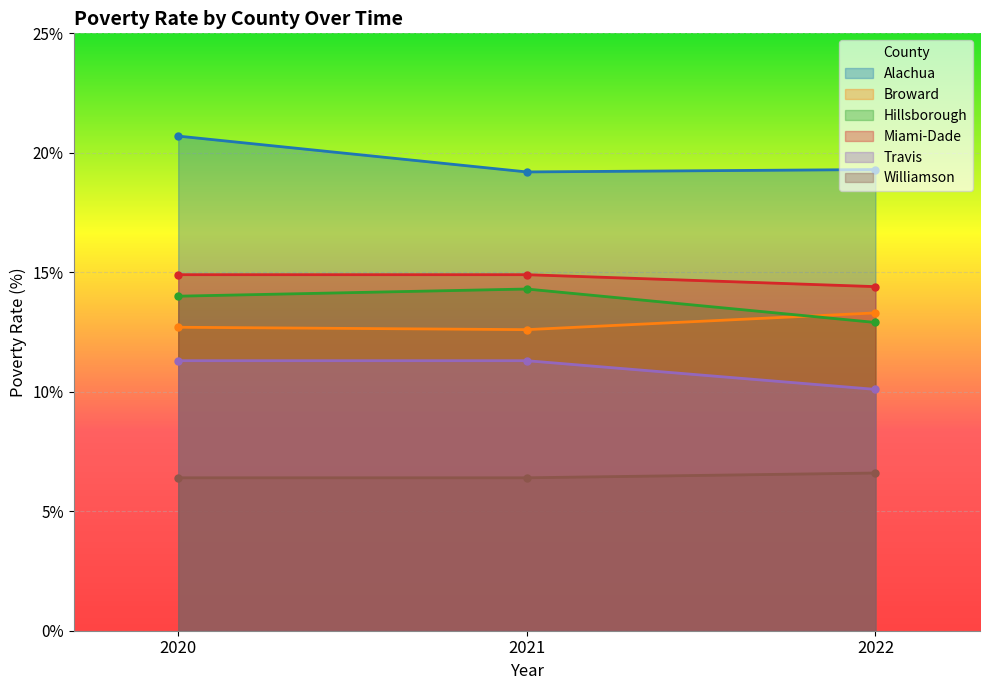

At which label is Travis closest to 10?

2022